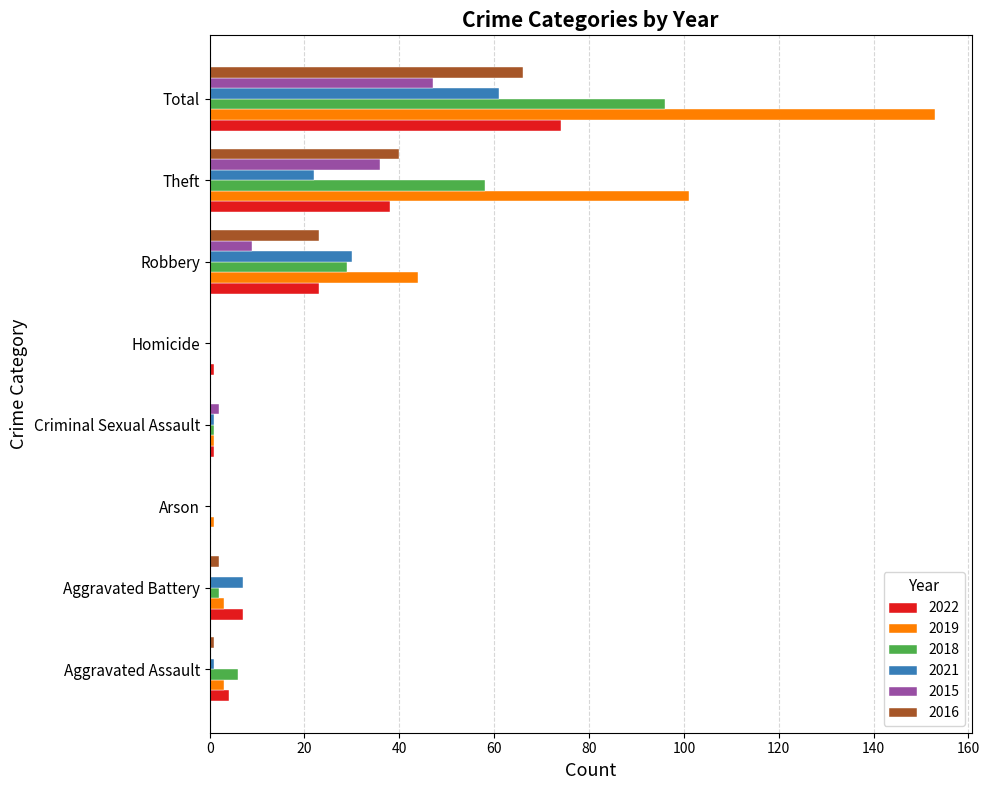

True or false: 2022 has a value of 7 at Aggravated Battery.

True